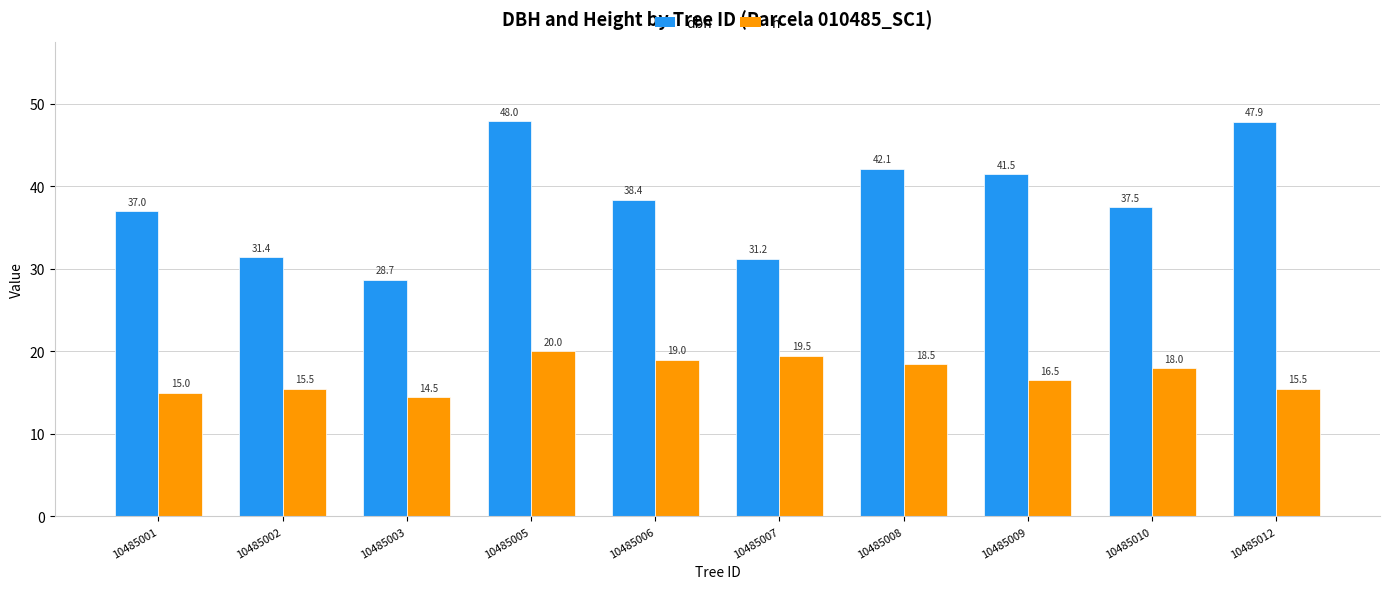

What is the difference between the second highest and second lowest values in the h series?

4.5